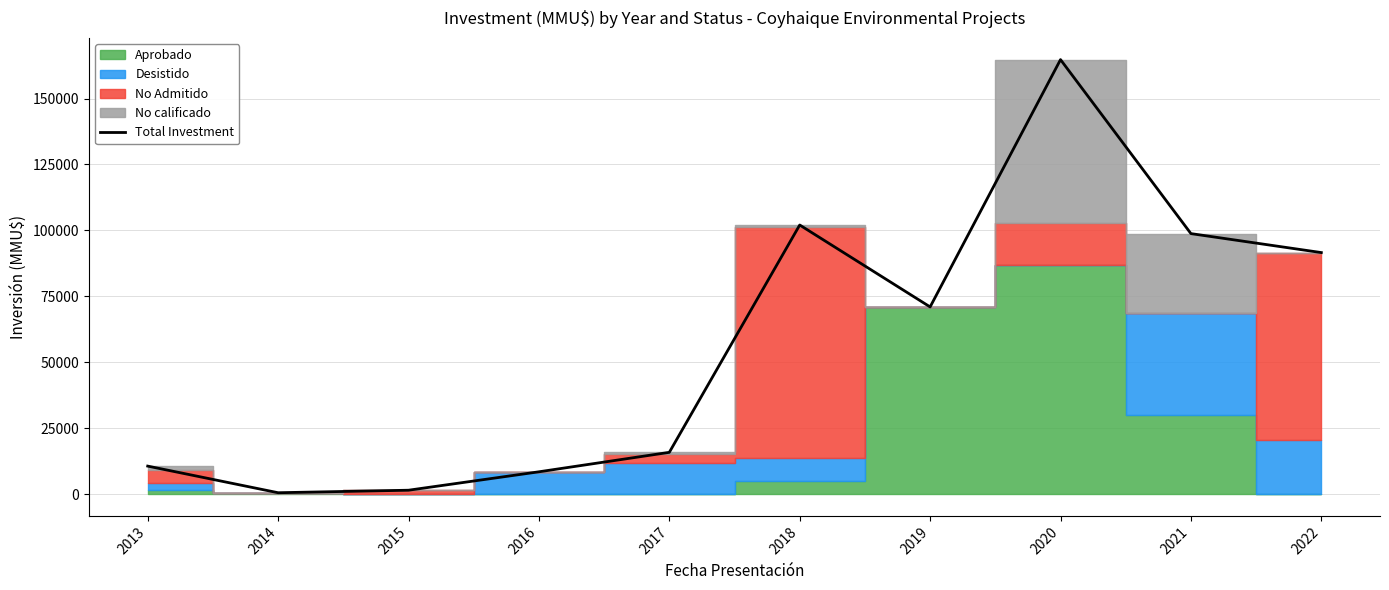

What value does the data have at 2014, to the nearest 100?

600